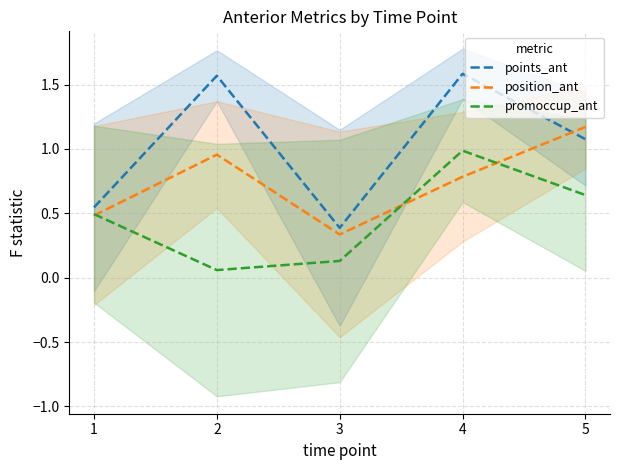

Reading left to right, extract all data points from this chart.

points_ant: 0.5	1.6	0.4	1.6	1.1
position_ant: 0.5	1.0	0.3	0.8	1.2
promoccup_ant: 0.5	0.1	0.1	1.0	0.6